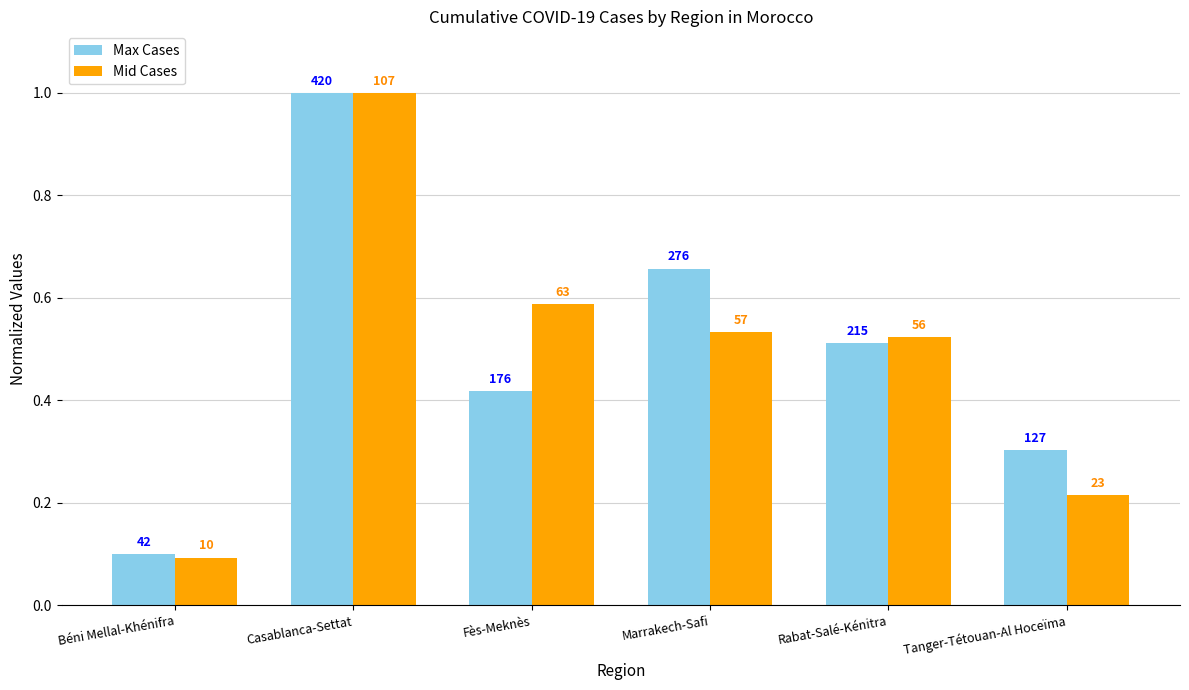

List the labels in order of Max Cases value, largest first.

Casablanca-Settat, Marrakech-Safi, Rabat-Salé-Kénitra, Fès-Meknès, Tanger-Tétouan-Al Hoceïma, Béni Mellal-Khénifra